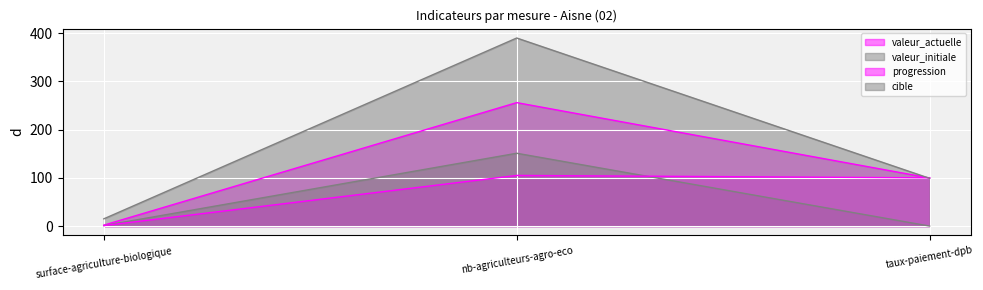

Is the value of progression at taux-paiement-dpb greater than the value of cible at taux-paiement-dpb?

Yes